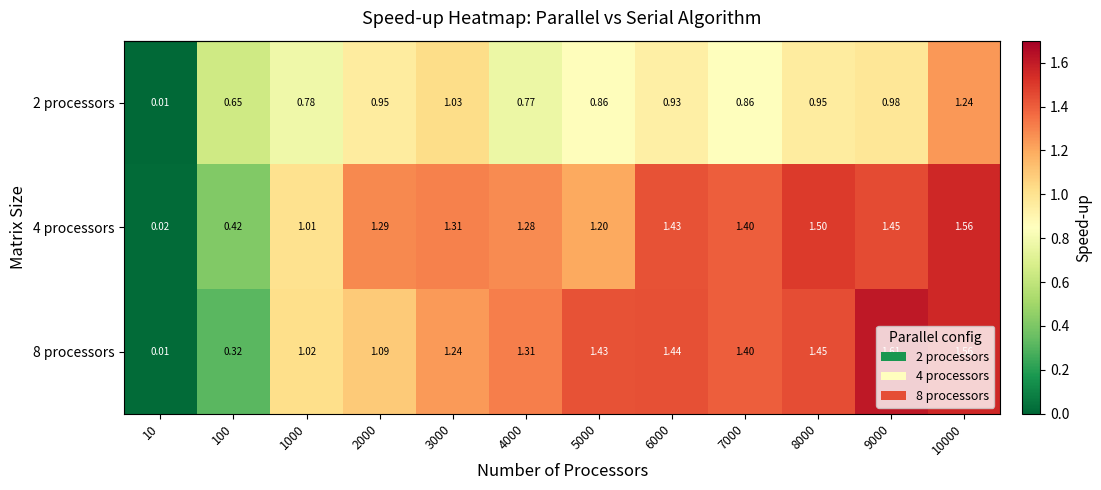

What is the difference between the highest and lowest values at 6000?

0.5